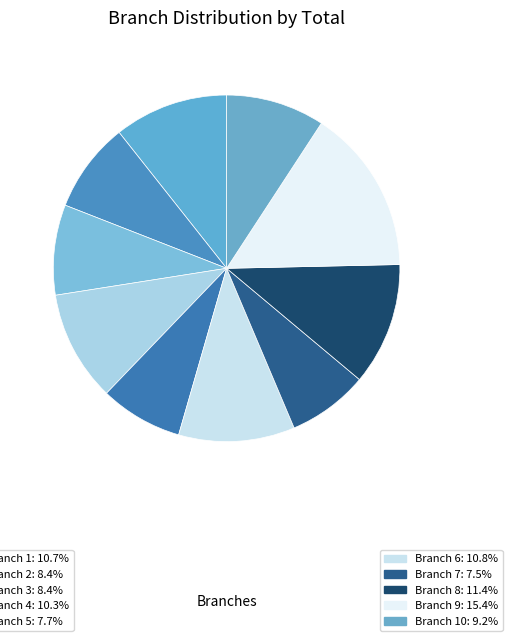

To the nearest percent, what is the difference between the largest and smallest slice percentages?

8%